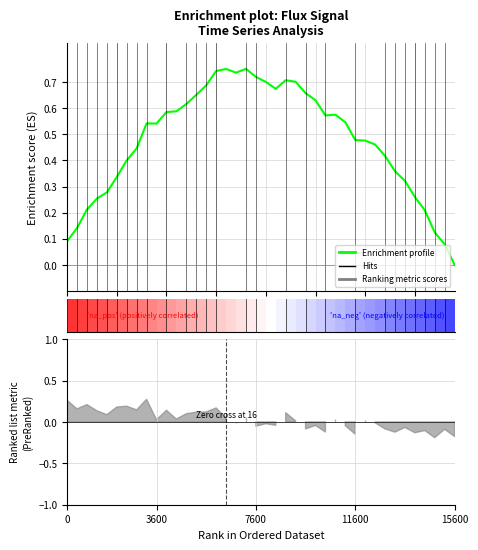

How many values are above zero?

39